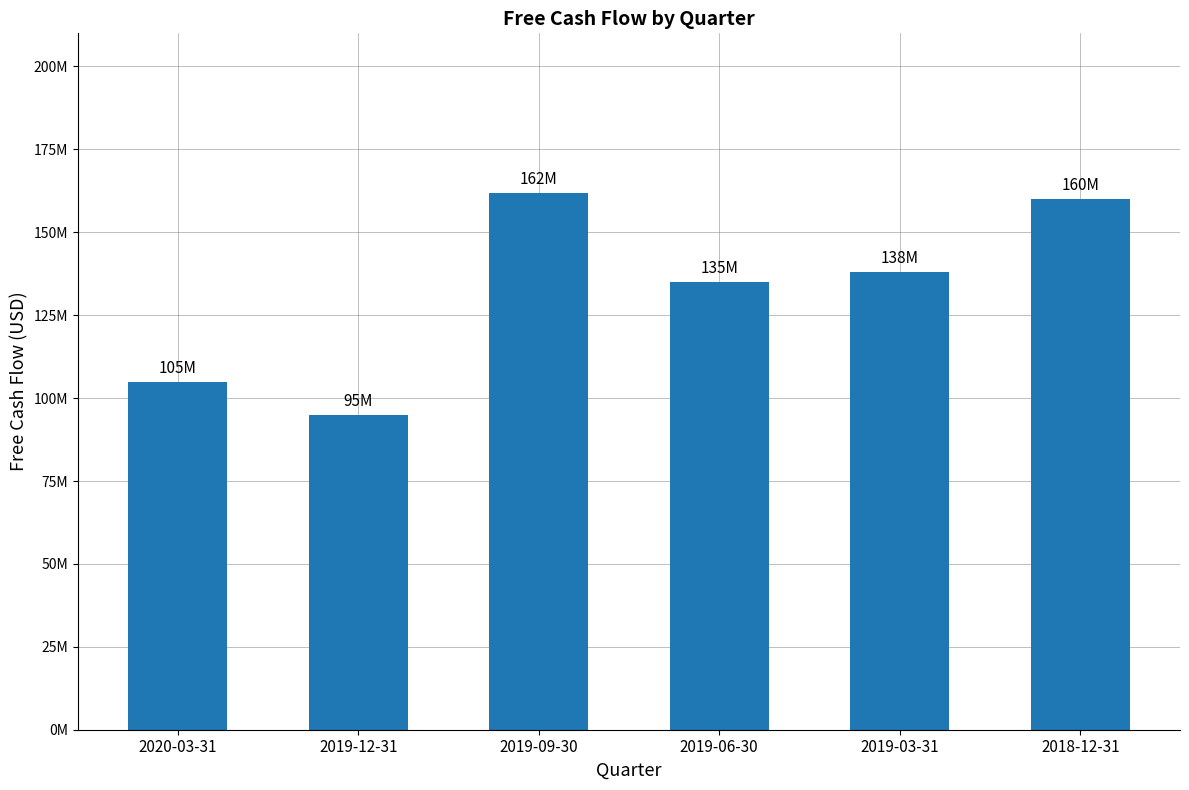

Rank the categories by value from lowest to highest.

2019-12-31, 2020-03-31, 2019-06-30, 2019-03-31, 2018-12-31, 2019-09-30